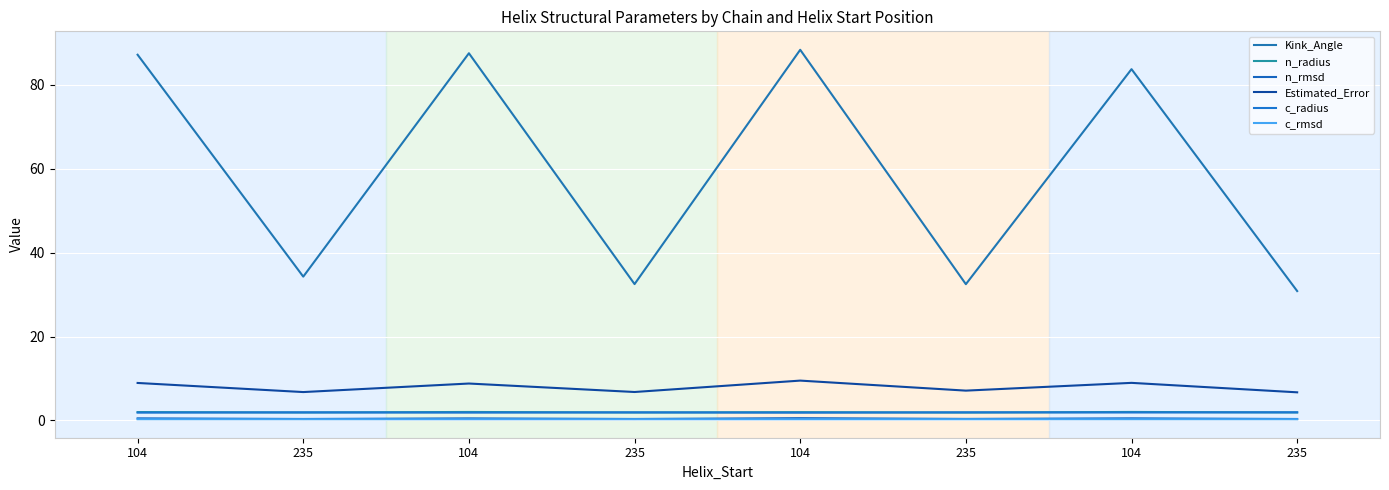

What is the total value across all series at 235?

45.6